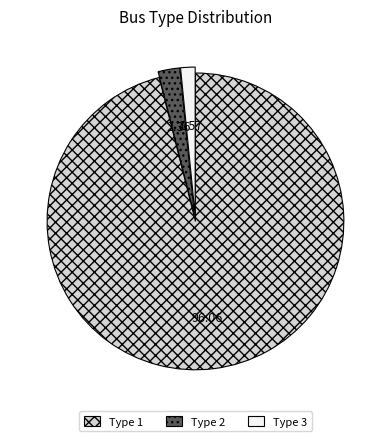

Between Type 1 and Type 3, which is larger?

Type 1